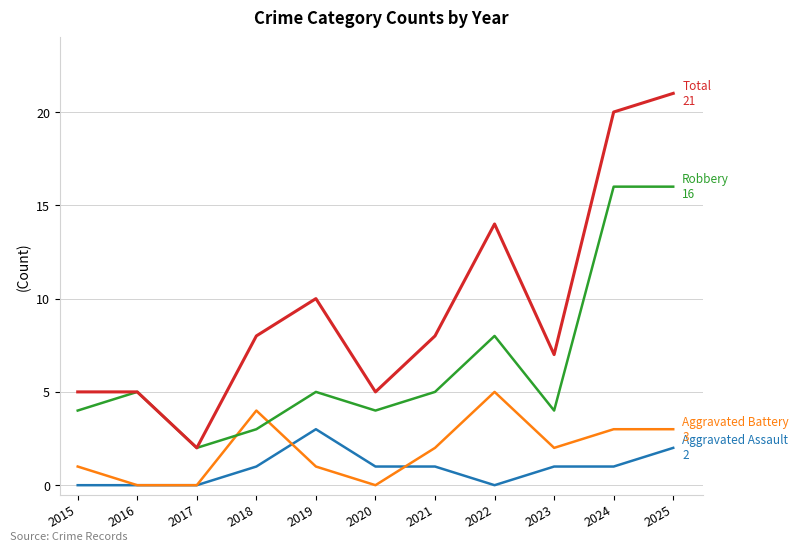

Does the chart display data point markers on the line(s)?

No